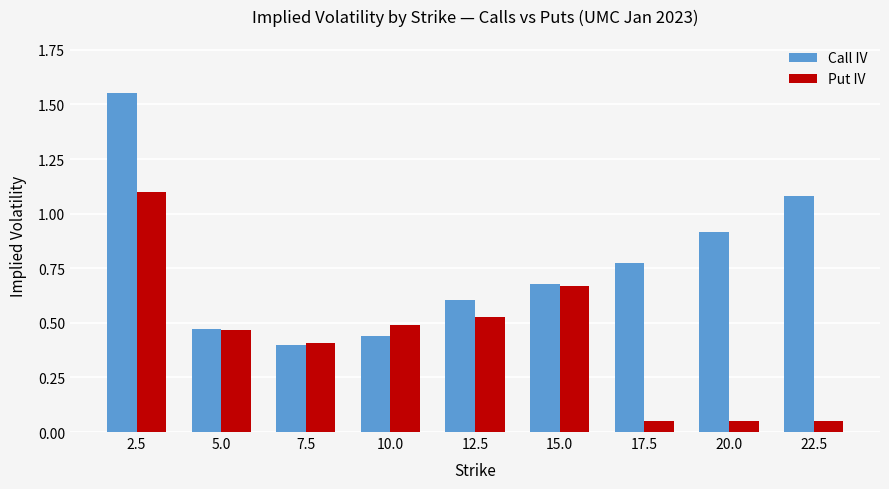

Is it true that Call IV equals 0.4 at 7.5?

True